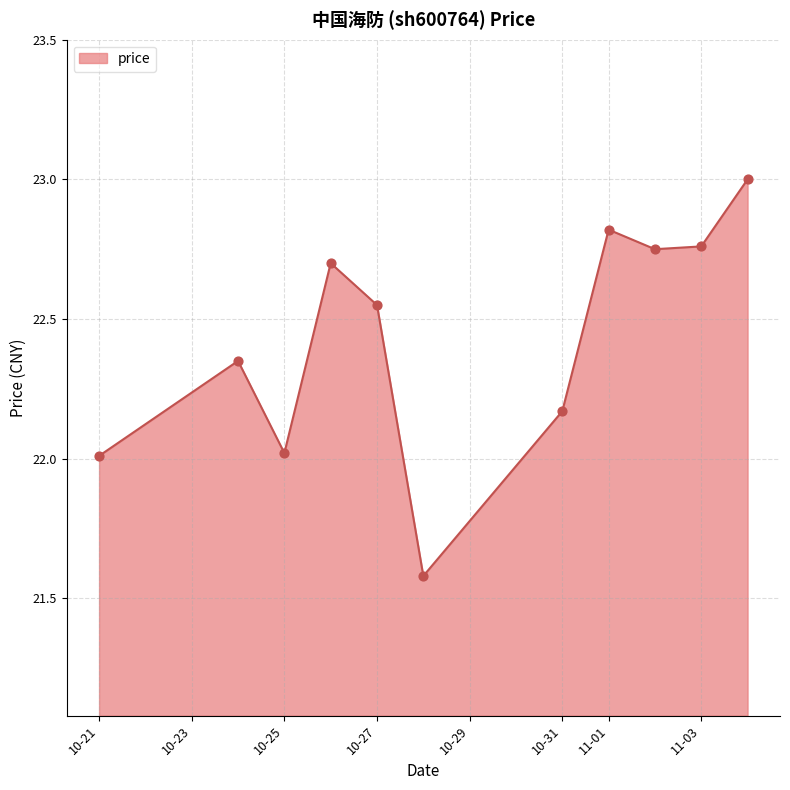

What is the smallest value displayed?

21.6